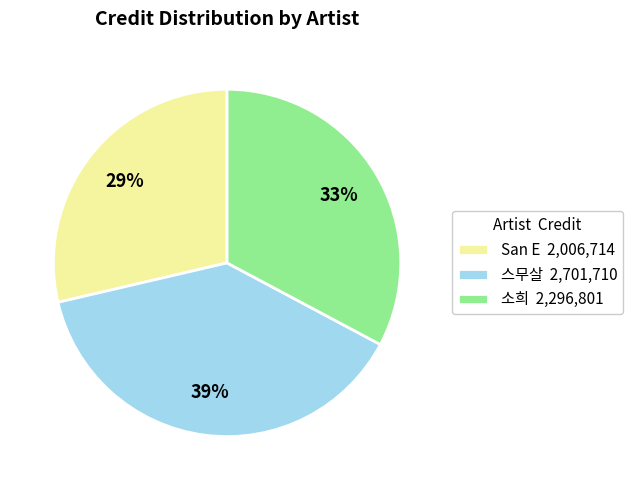

Which category has the biggest portion of the pie?

스무살